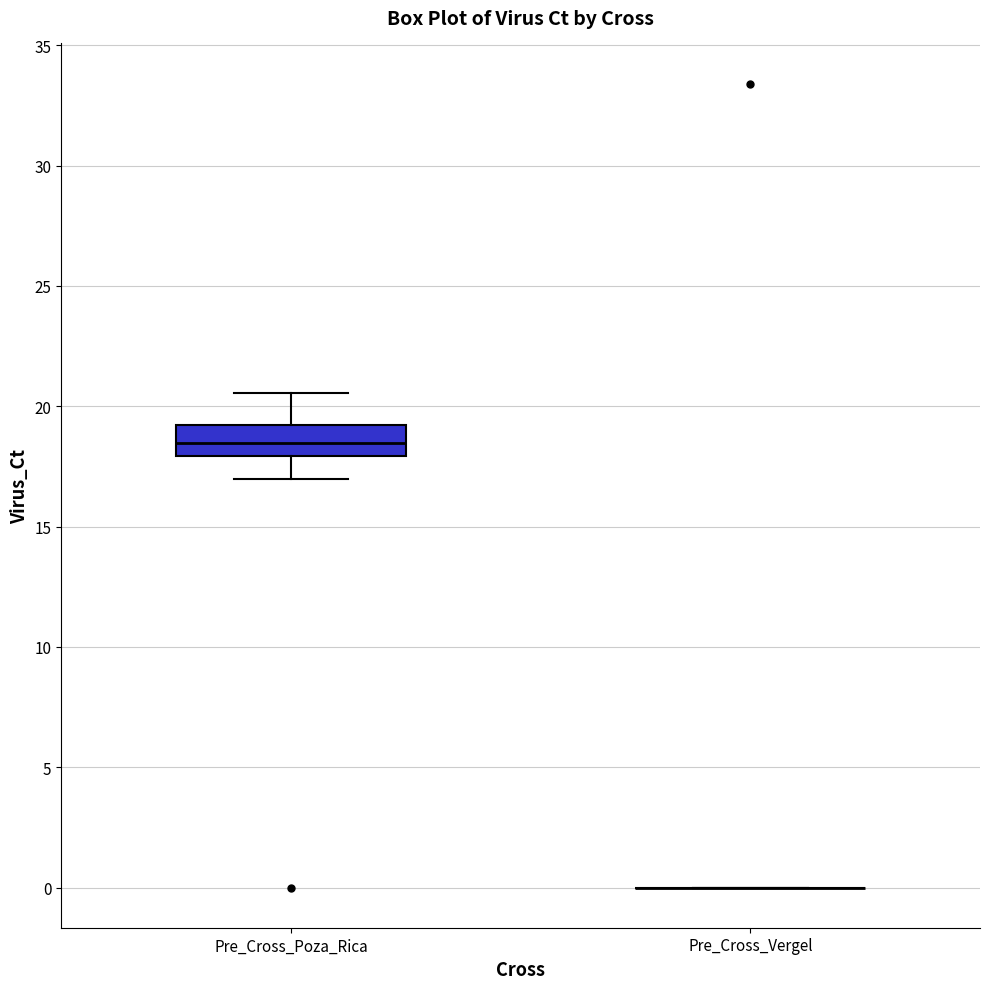

Which box is the tallest, from its lower edge to its upper edge?

Pre_Cross_Poza_Rica